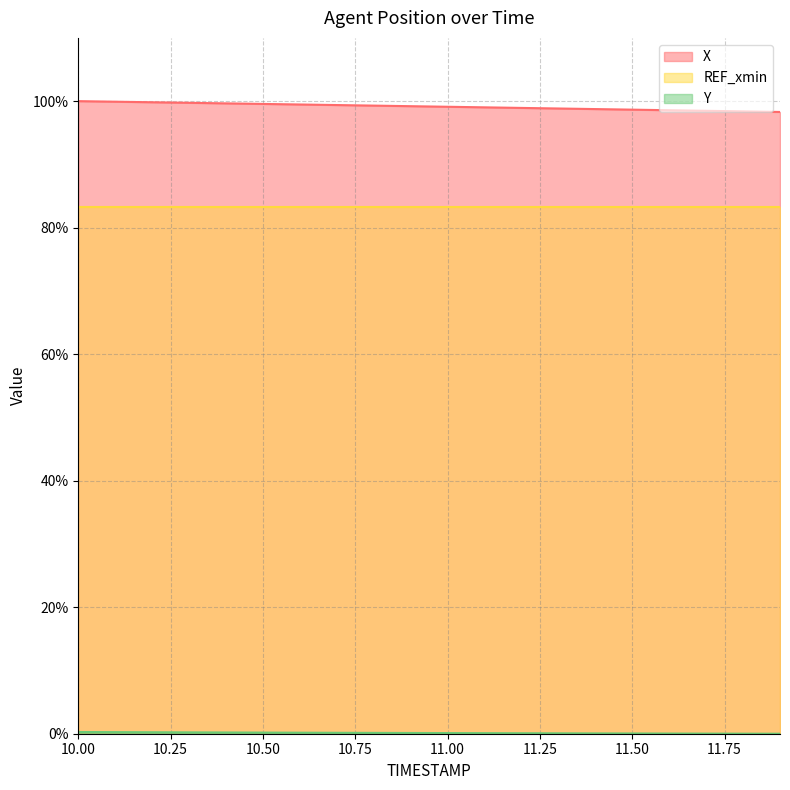

The Y series shows 0.1 at 11.0. True or false?

True